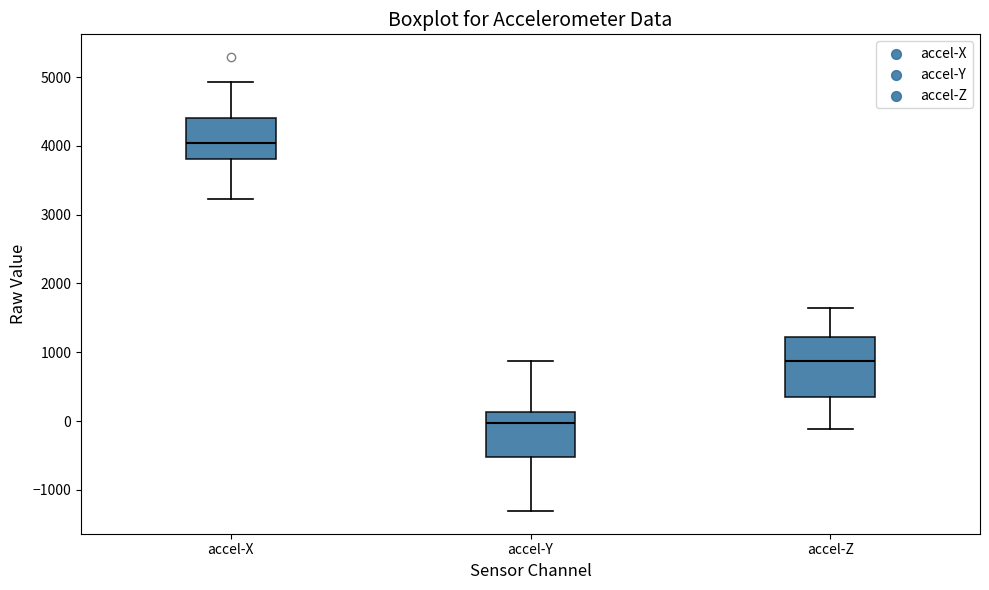

Reading left to right, transcribe this box plot: for each box, give where its median line is, the range the box spans, and where its two whiskers end, as read against the y-axis. The values are not printed on the chart, so give them approximately, as read against the axis.

accel-X: median 4000, box 3800 to 4400, whiskers 3200 to 4900
accel-Y: median 0, box -500 to 100, whiskers -1300 to 900
accel-Z: median 900, box 400 to 1200, whiskers -100 to 1600